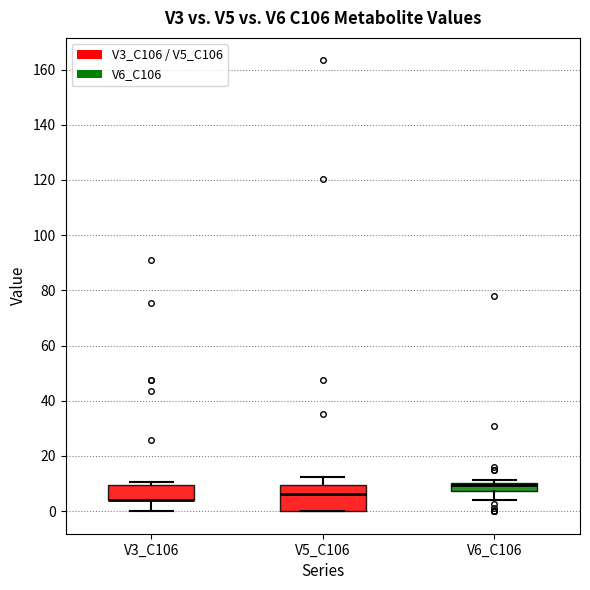

Where does the median line of the box for V5_C106 sit on the y-axis? The values are not printed on the chart, so give them approximately, as read against the axis.

6